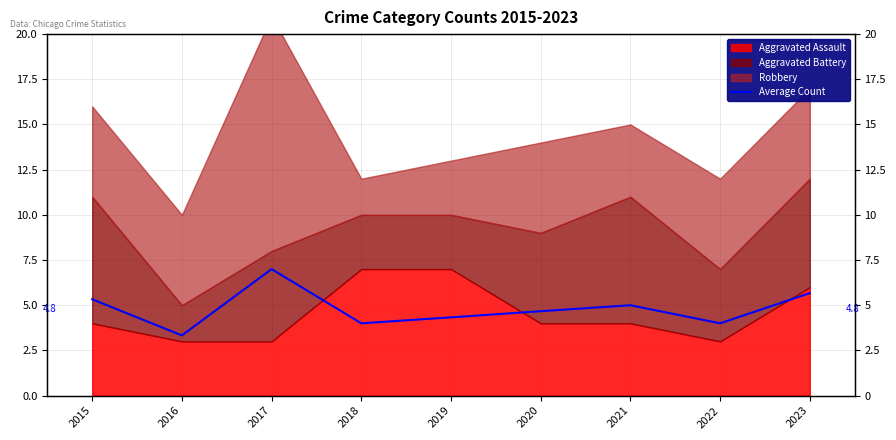

How many lines are shown in the chart?

1